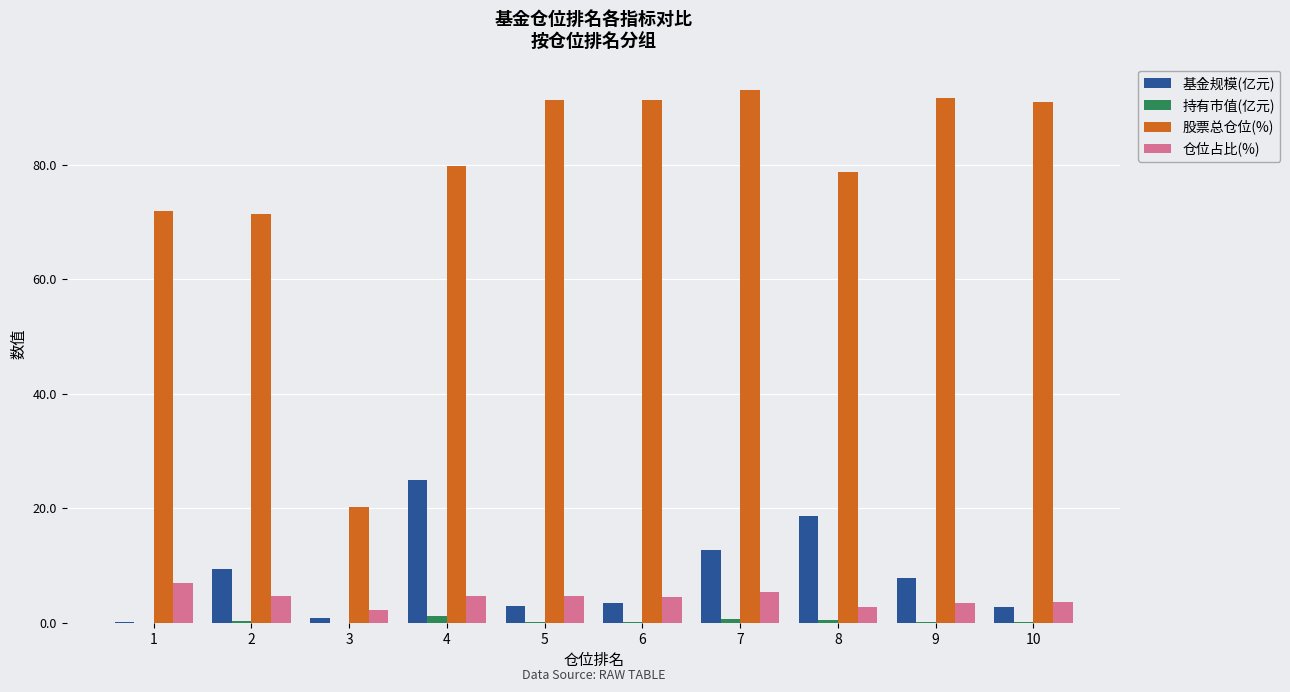

What is the total value across all series at 5?

99.0